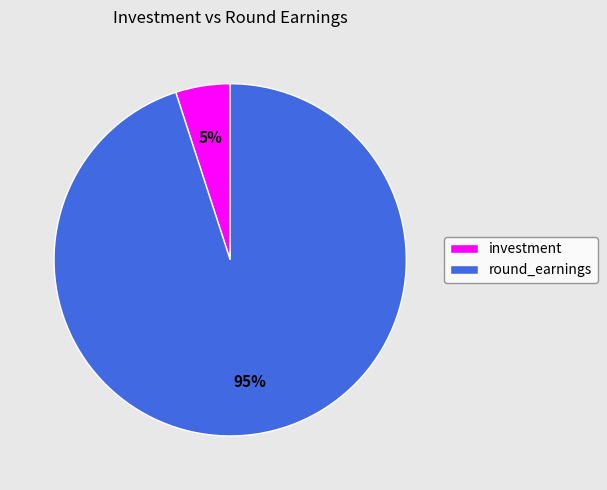

Approximately how many times larger is the value at round_earnings compared to investment?

19.0